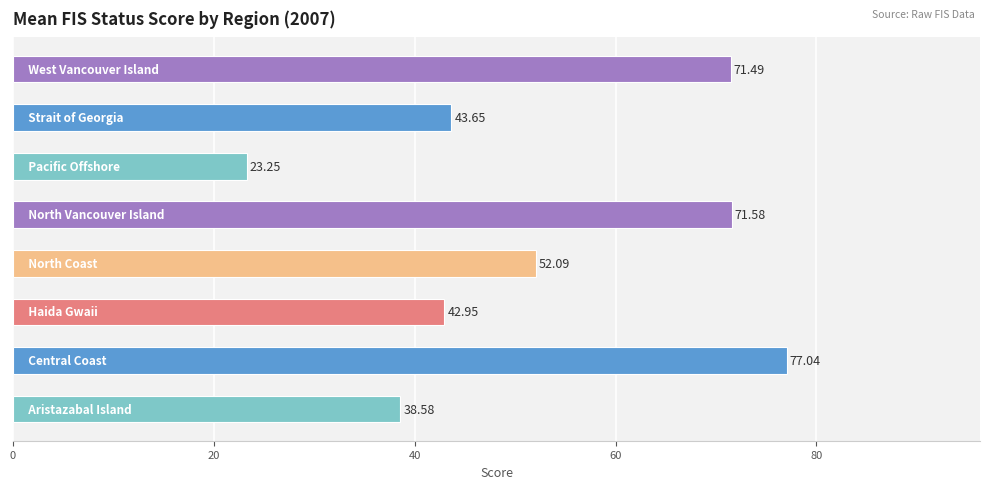

What is the difference between the maximum and second lowest values?

38.5